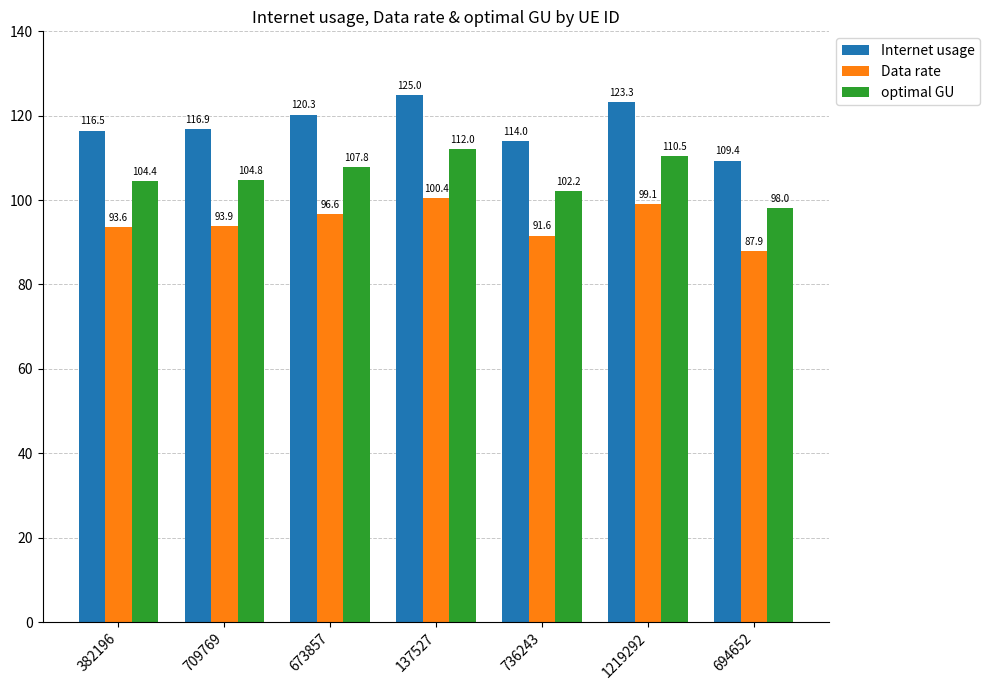

What is the value of the optimal GU bar at the 1st from the left?

104.4